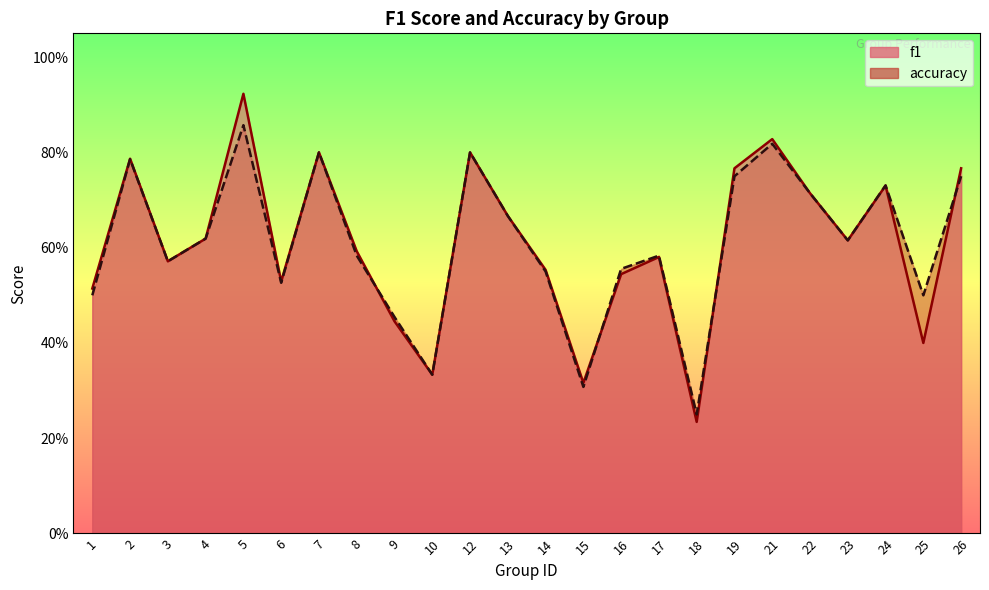

Which has a higher value, 16 or 10?

16